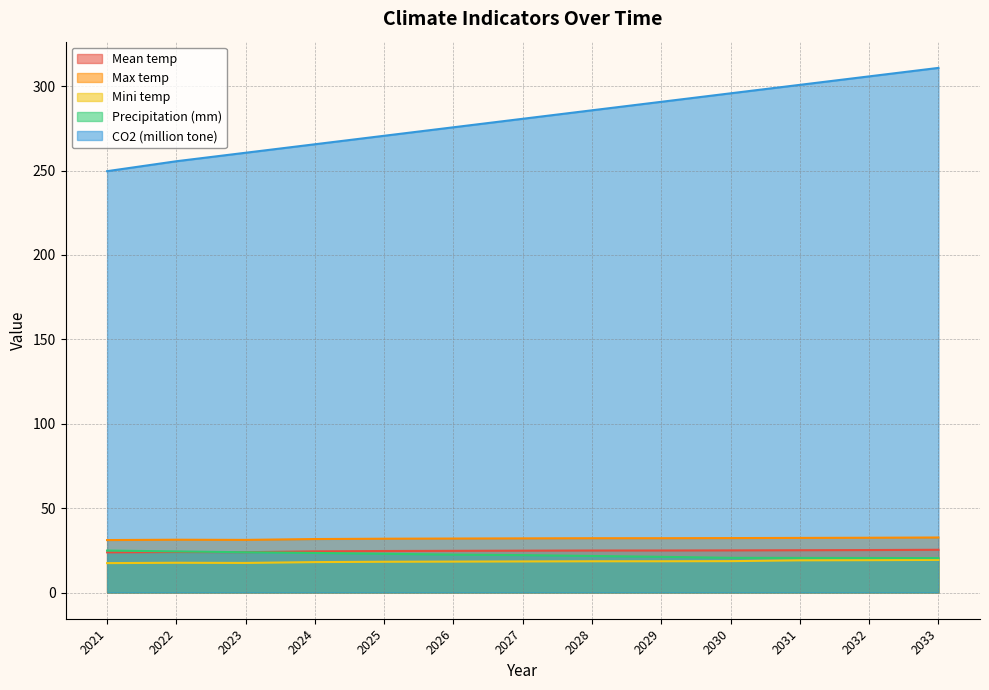

Reading left to right, transcribe all the data shown in this chart.

Mean temp: 2021=23.8	2022=24.0	2023=23.9	2024=24.4	2025=24.6	2026=24.7	2027=24.8	2028=24.9	2029=24.9	2030=24.9	2031=25.1	2032=25.1	2033=25.3
Max temp: 2021=31.1	2022=31.3	2023=31.2	2024=31.7	2025=31.9	2026=32.0	2027=32.1	2028=32.2	2029=32.2	2030=32.2	2031=32.3	2032=32.4	2033=32.6
Mini temp: 2021=17.4	2022=17.6	2023=17.5	2024=18.0	2025=18.2	2026=18.3	2027=18.4	2028=18.5	2029=18.5	2030=18.6	2031=19.1	2032=19.2	2033=19.3
Precipitation (mm): 2021=24.8	2022=24.3	2023=23.8	2024=23.4	2025=22.9	2026=22.4	2027=22.1	2028=21.6	2029=21.1	2030=20.5	2031=20.5	2032=20.4	2033=20.4
CO2 (million tone): 2021=249.6	2022=255.5	2023=260.5	2024=265.6	2025=270.6	2026=275.6	2027=280.7	2028=285.7	2029=290.7	2030=295.8	2031=300.8	2032=305.8	2033=310.8